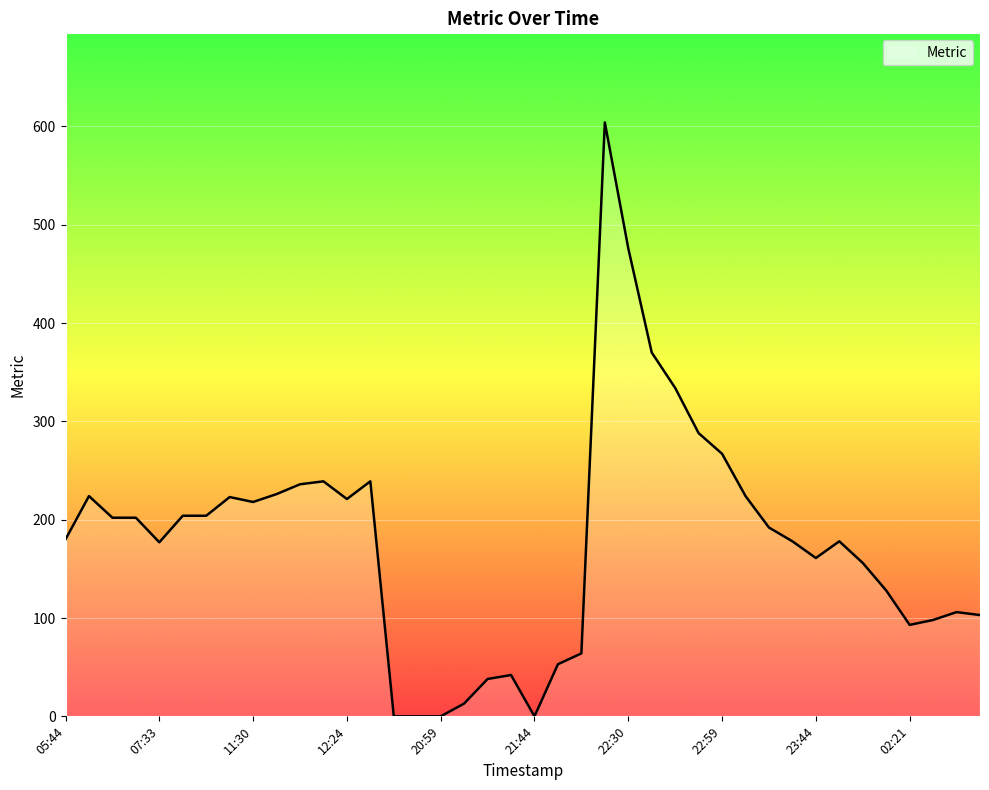

What is the difference between the maximum and minimum values?

604